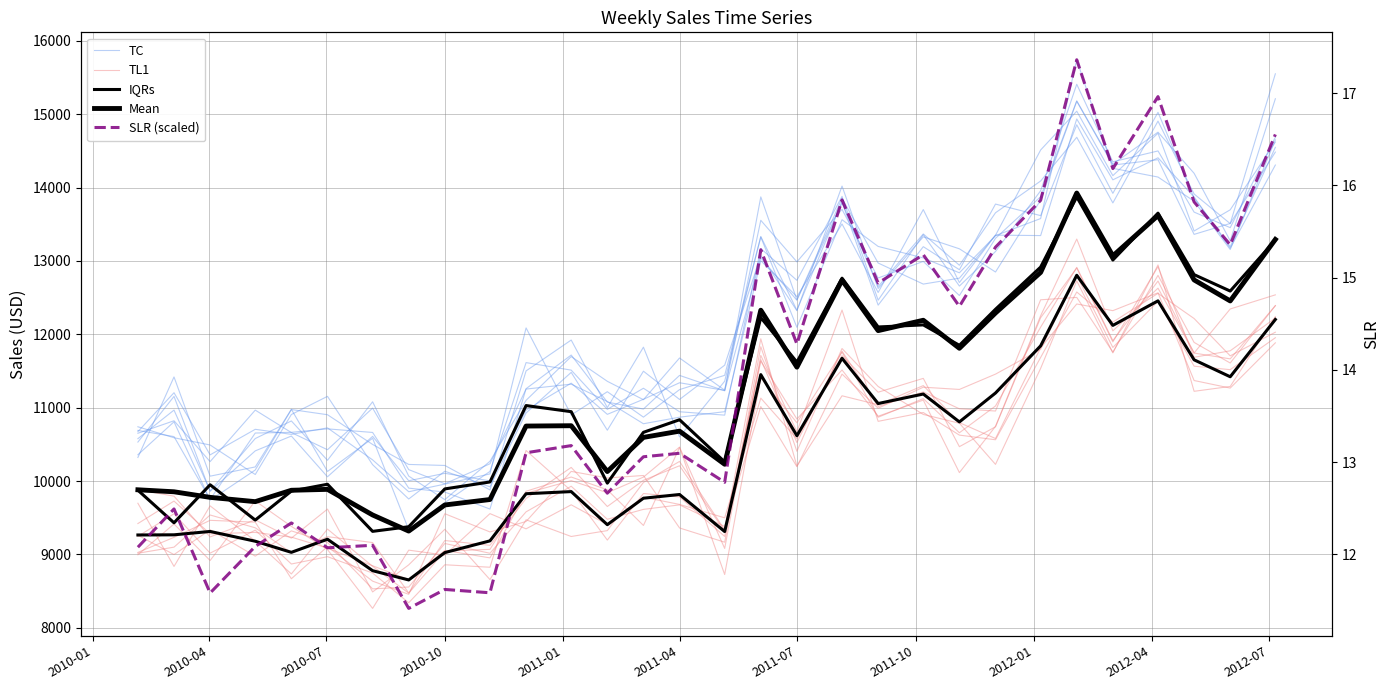

Rank the series by their maximum value, from highest to lowest.

TC, Mean, IQRs, TL1, SLR (scaled)